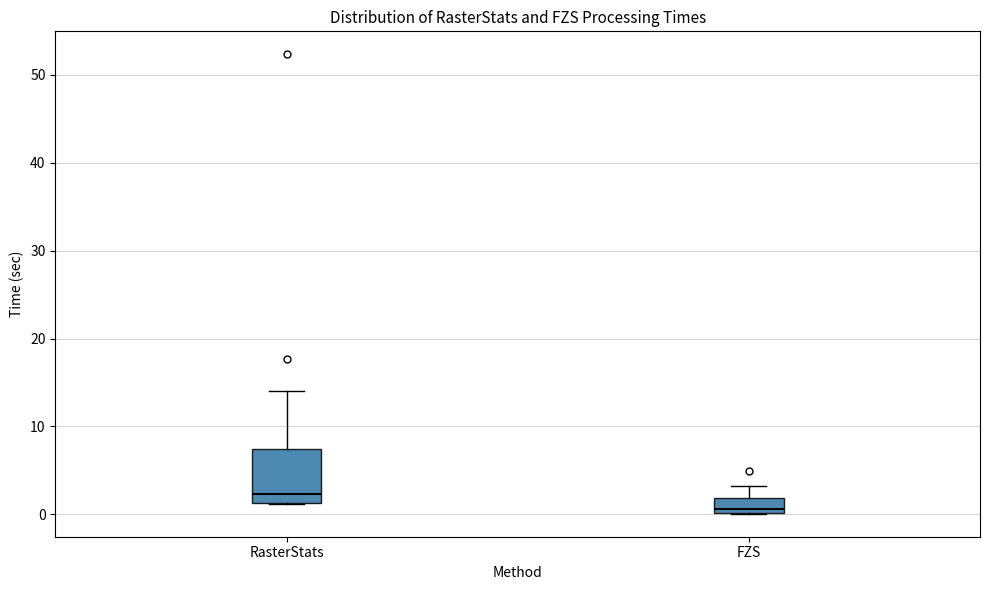

Reading left to right, read every box against the y-axis: the position of its median line, the range the box covers, and the ends of its whiskers. The values are not printed on the chart, so give them approximately, as read against the axis.

RasterStats: median 2, box 1 to 7, whiskers 1 to 14
FZS: median 1, box 0 to 2, whiskers 0 to 3